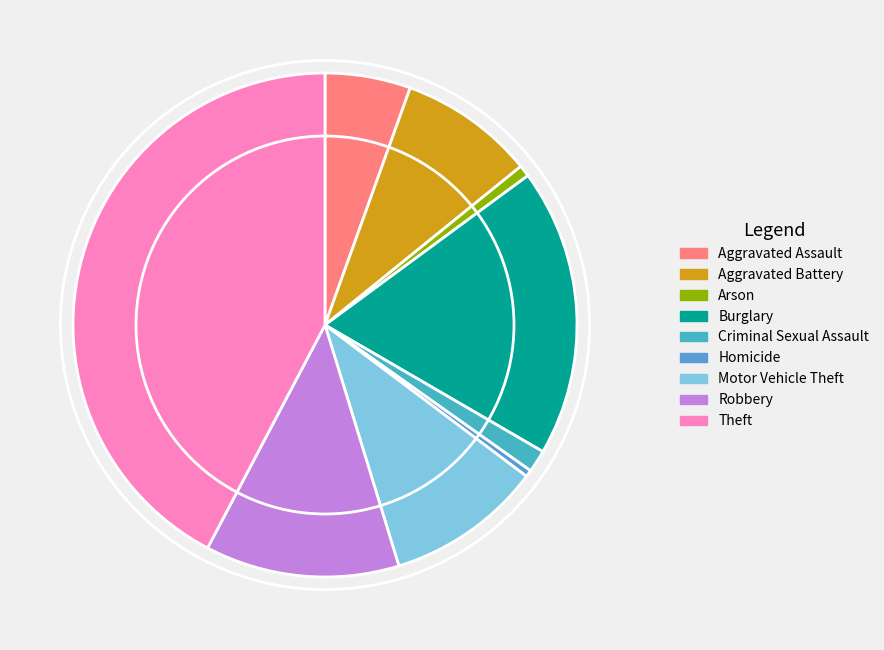

Is there a majority slice in this chart?

No